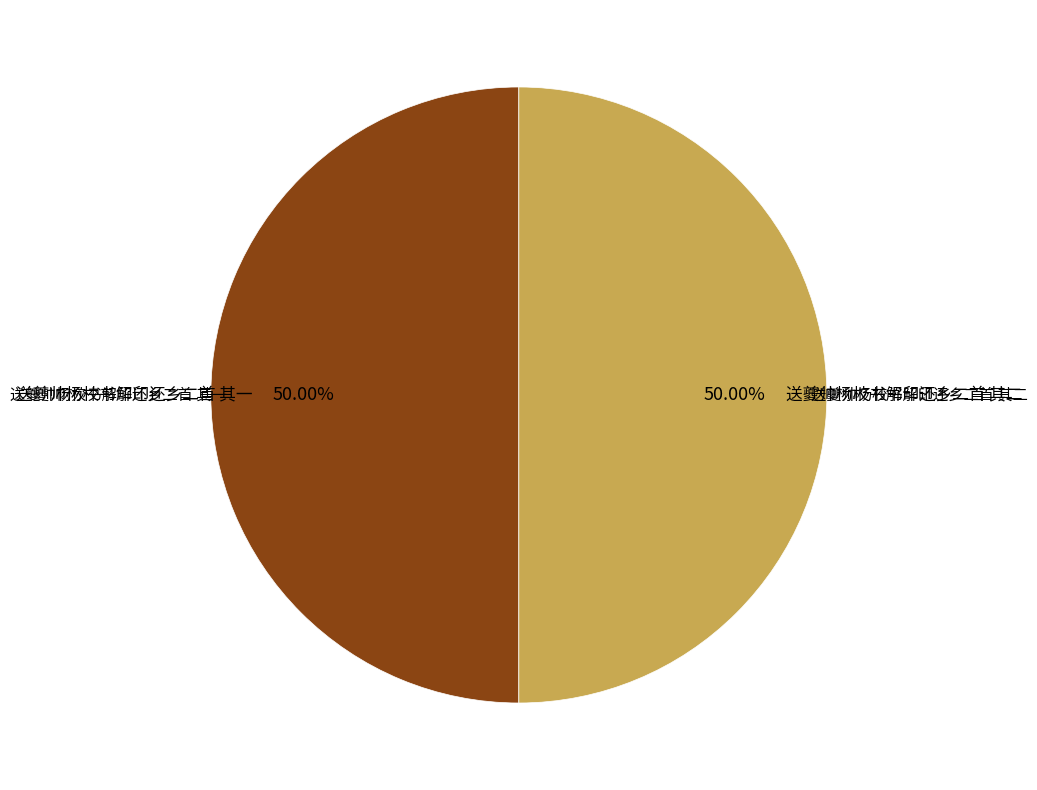

To the nearest percent, what is the combined percentage of 送夔帅杨校书解印还乡二首 其二 and 送夔帅杨校书解印还乡二首 其一?

100%